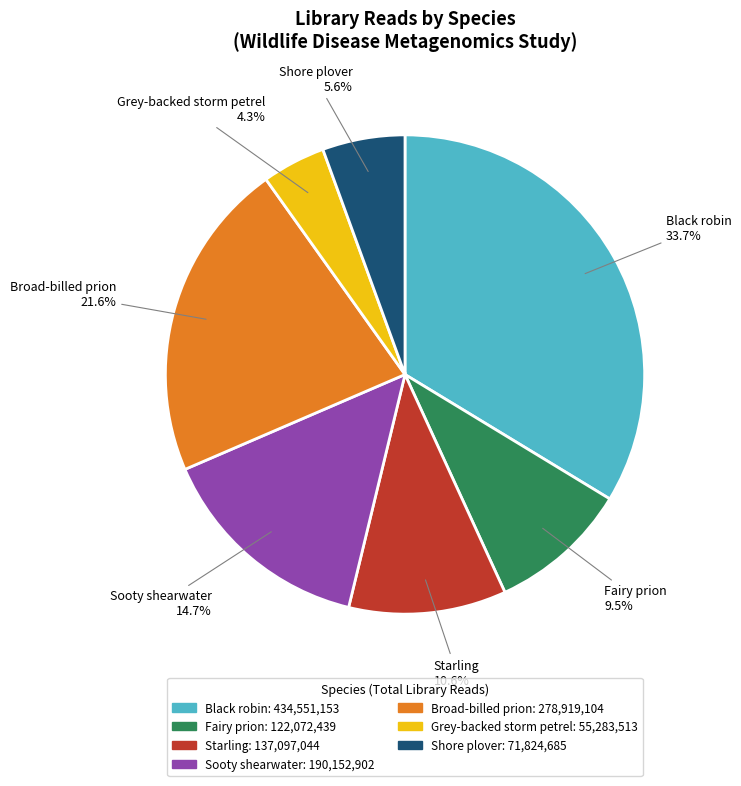

Is there any slice that represents more than half of the pie?

No